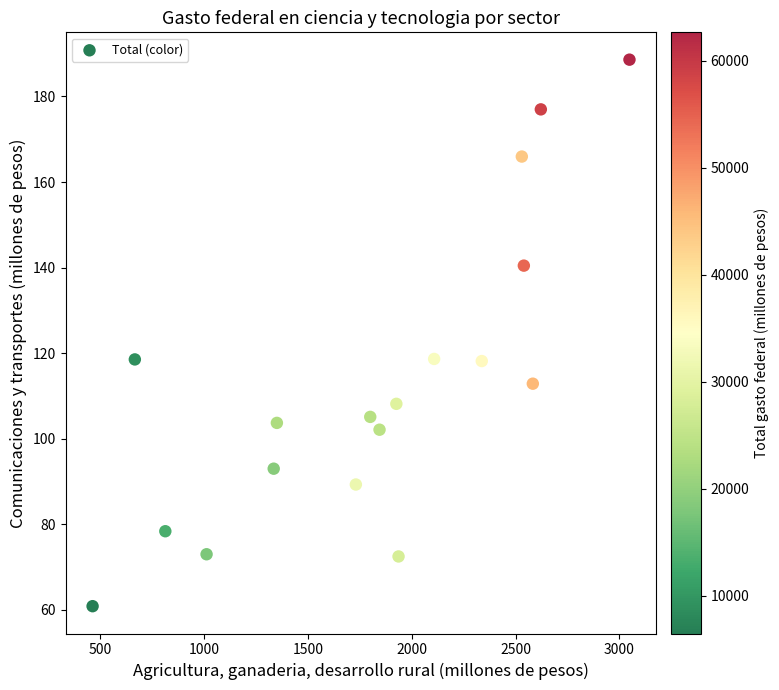

What is the range of X values (max minus min)?

2586.0